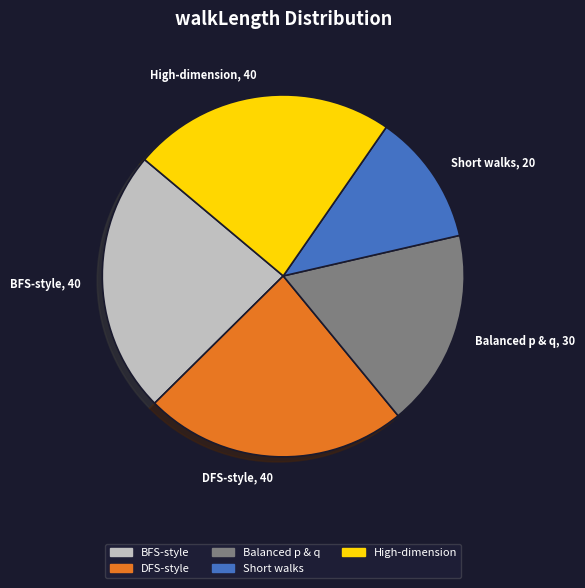

Combined, do BFS-style, 40 and High-dimension, 40 account for over 50%?

No